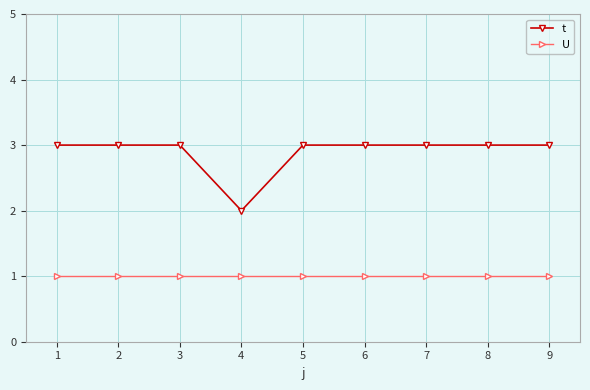

Reading left to right, extract all data points from this chart.

t: 1=3	2=3	3=3	4=2	5=3	6=3	7=3	8=3	9=3
U: 1=1	2=1	3=1	4=1	5=1	6=1	7=1	8=1	9=1